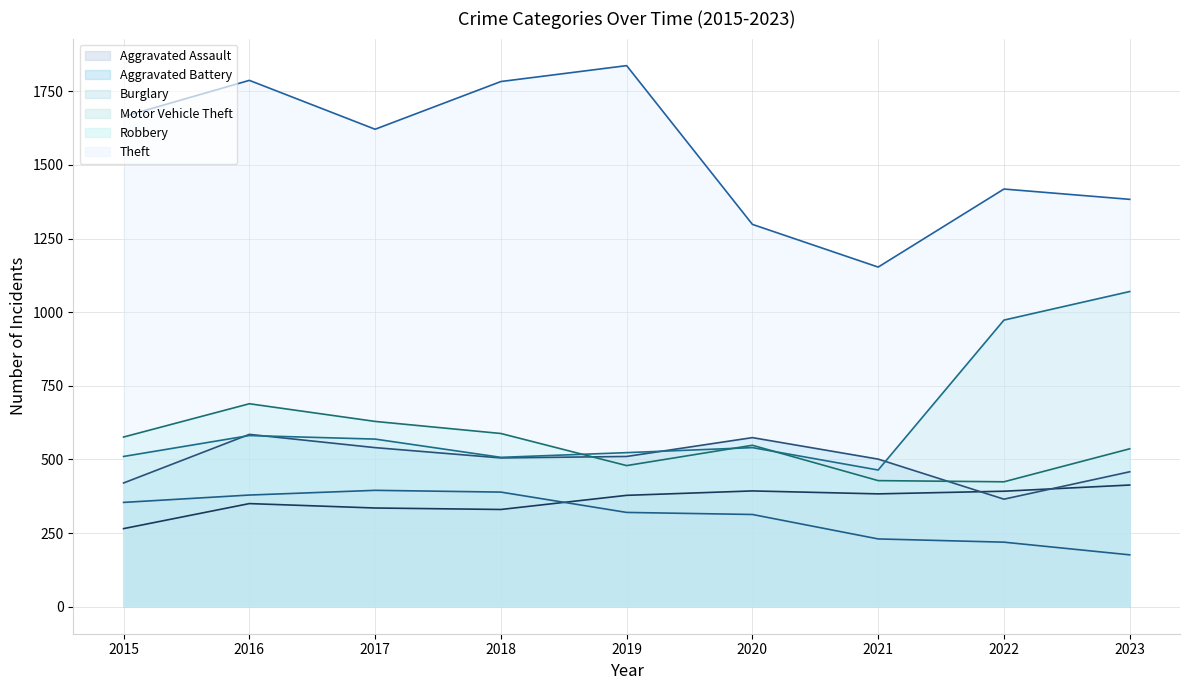

At how many categories does at least one series exceed 1332?

7